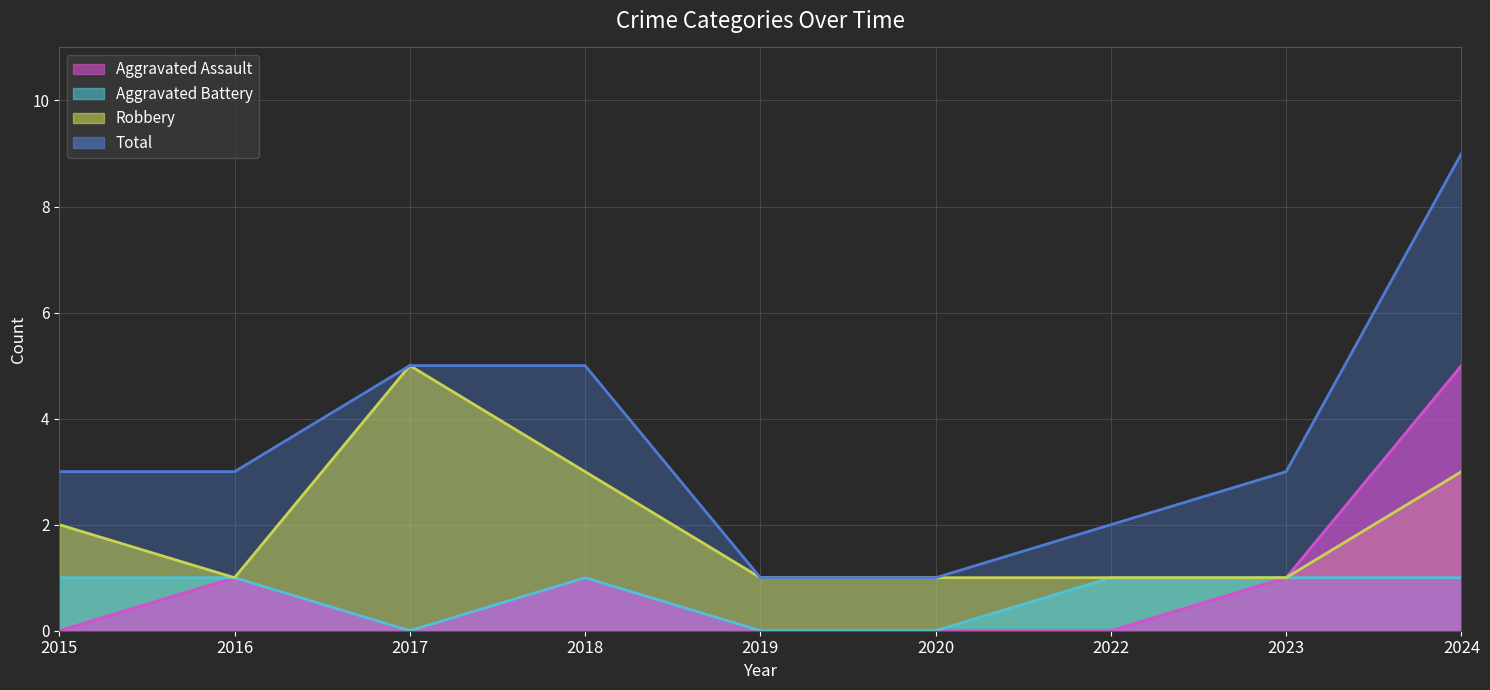

What is the highest value of the Aggravated Assault series?

5